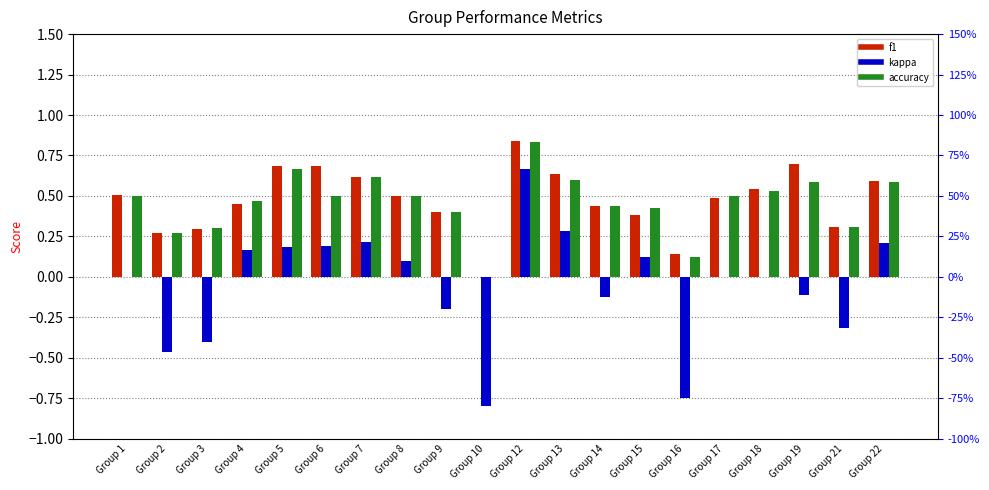

True or false: accuracy has a value of 0.9 at Group 13.

False